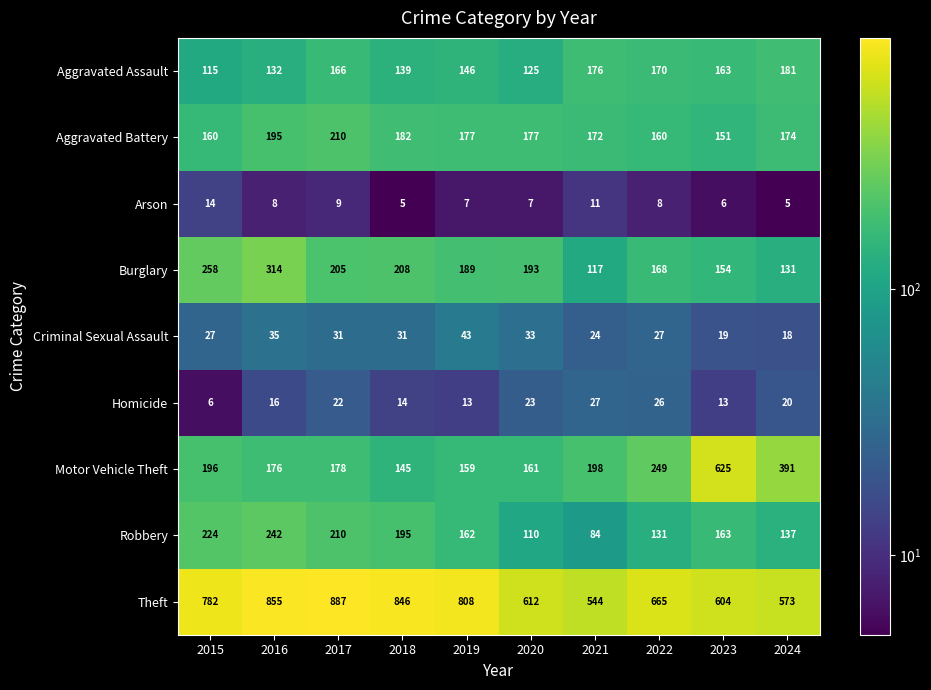

Which series has the largest total across all categories?

Theft